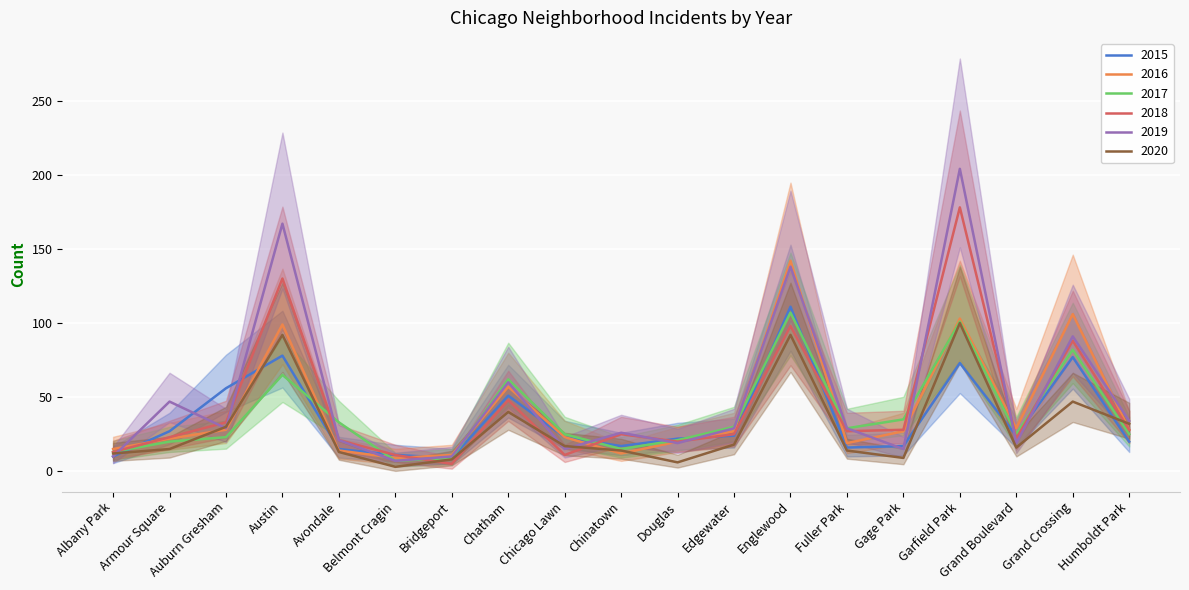

Which series changed the most between Albany Park and Humboldt Park?

2019